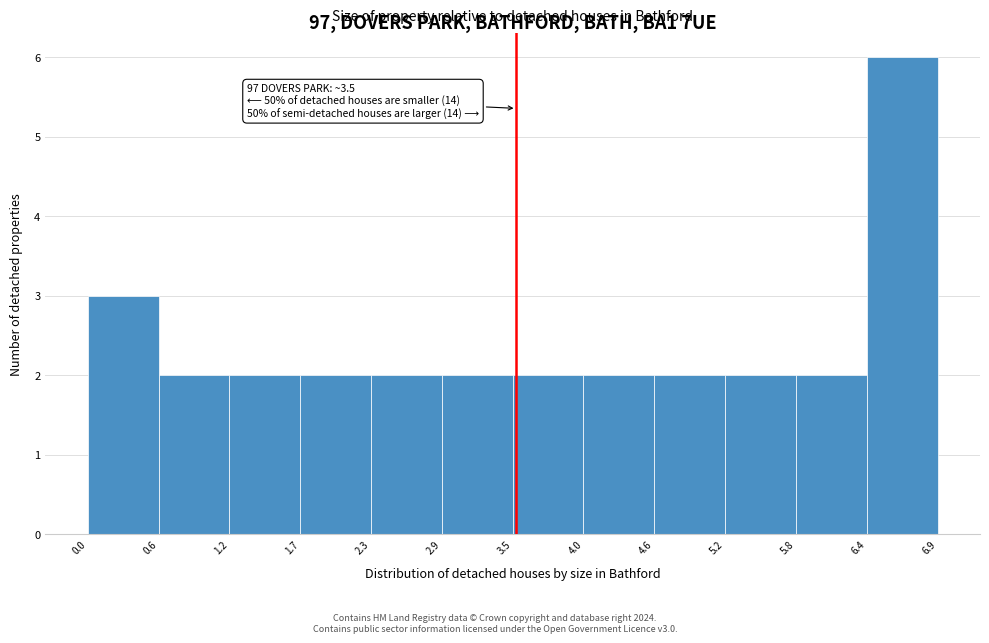

Over which range of the x-axis is the bar tallest?

6.4 to 6.9